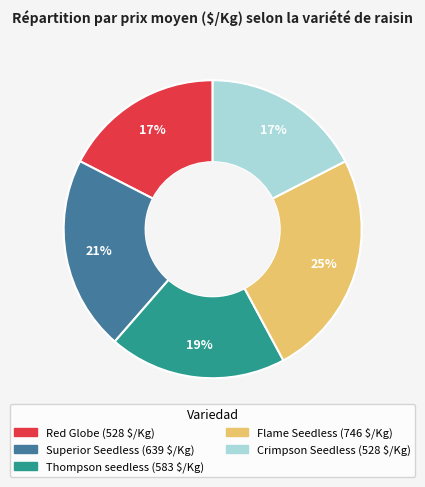

True or false: Superior Seedless accounts for 34% of the total.

False